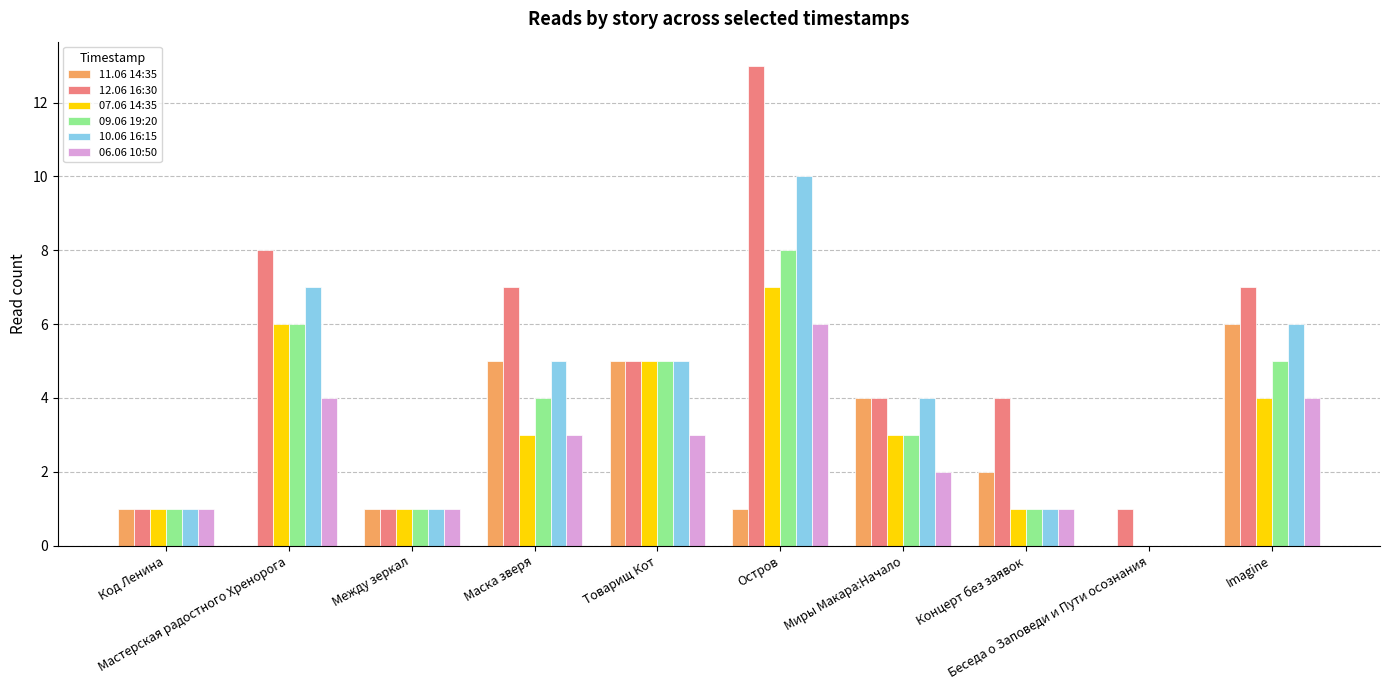

Is it true that 10.06 16:15 equals 1 at Между зеркал?

True